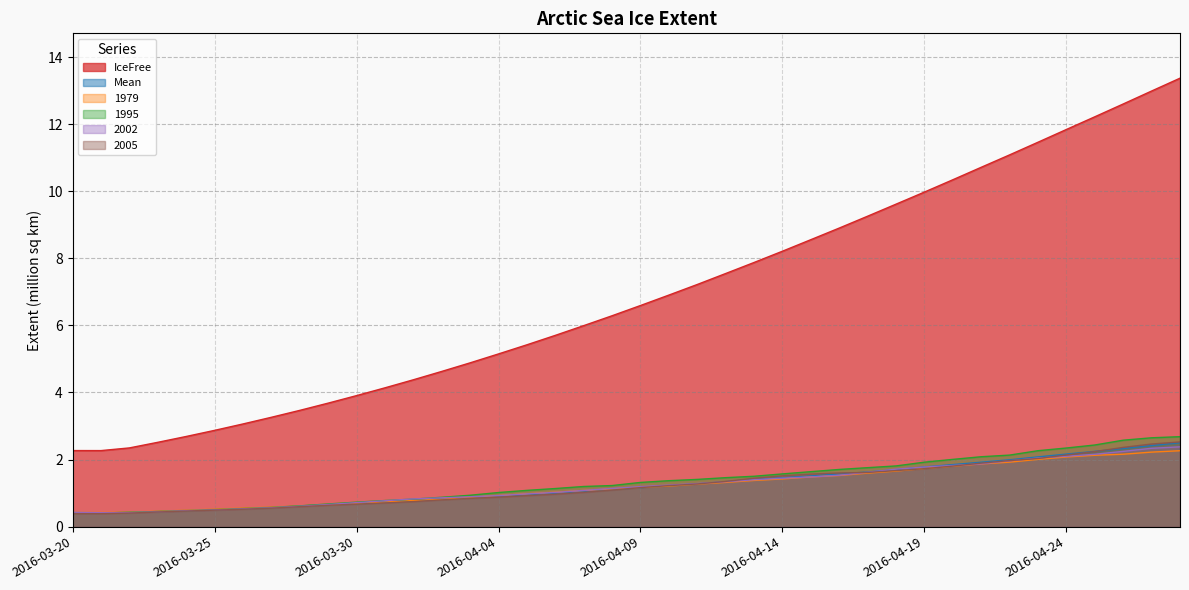

Is the value of 1979 at 2016-04-21 greater than the value of 2002 at 2016-04-13?

Yes